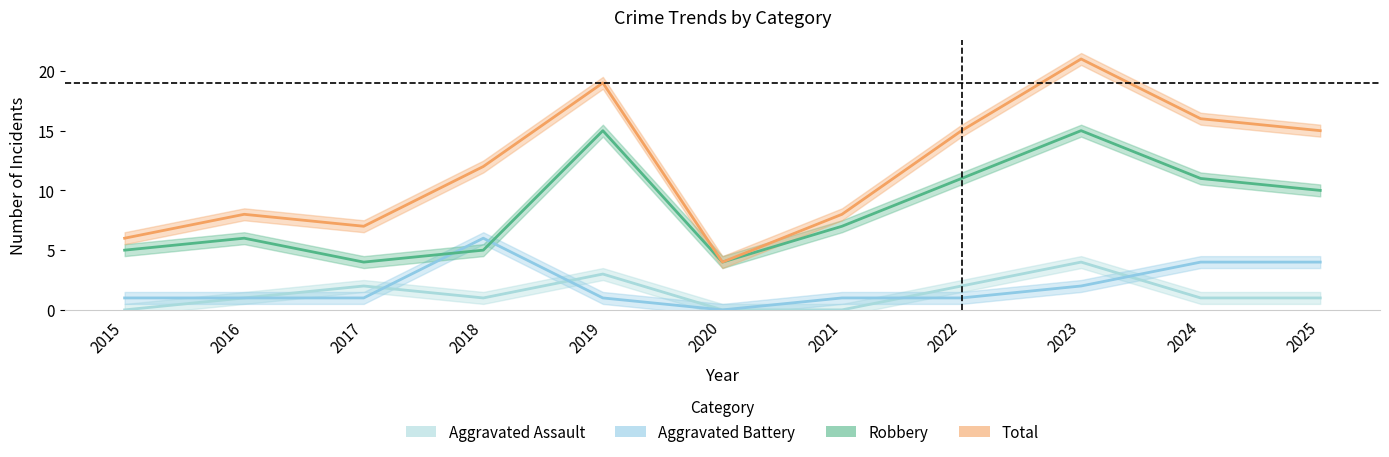

What is the value of the Robbery point at the 7th from the left?

7